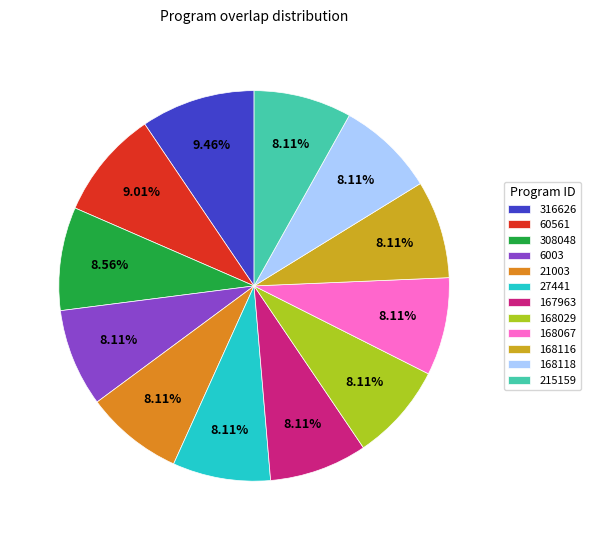

How many slices are in this pie chart?

12